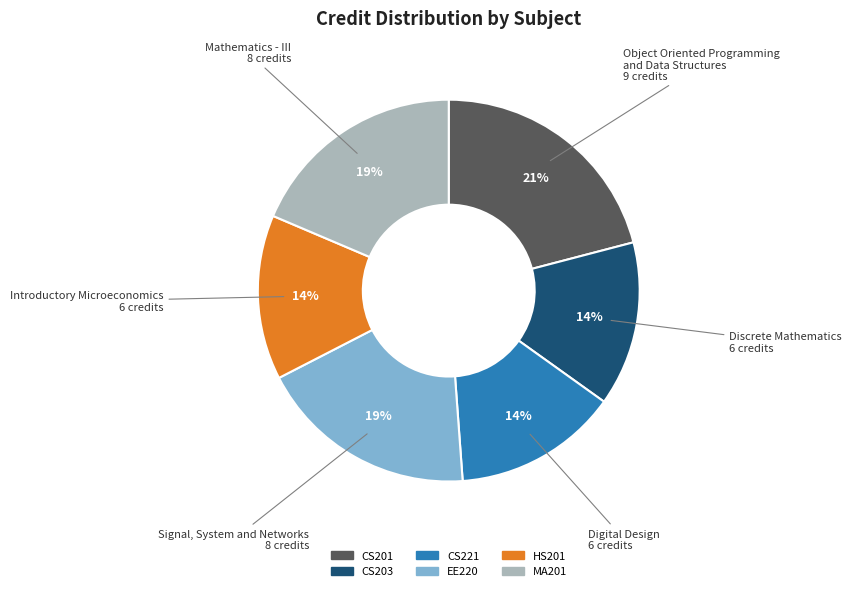

To the nearest percent, what percentage of the pie is MA201?

19%